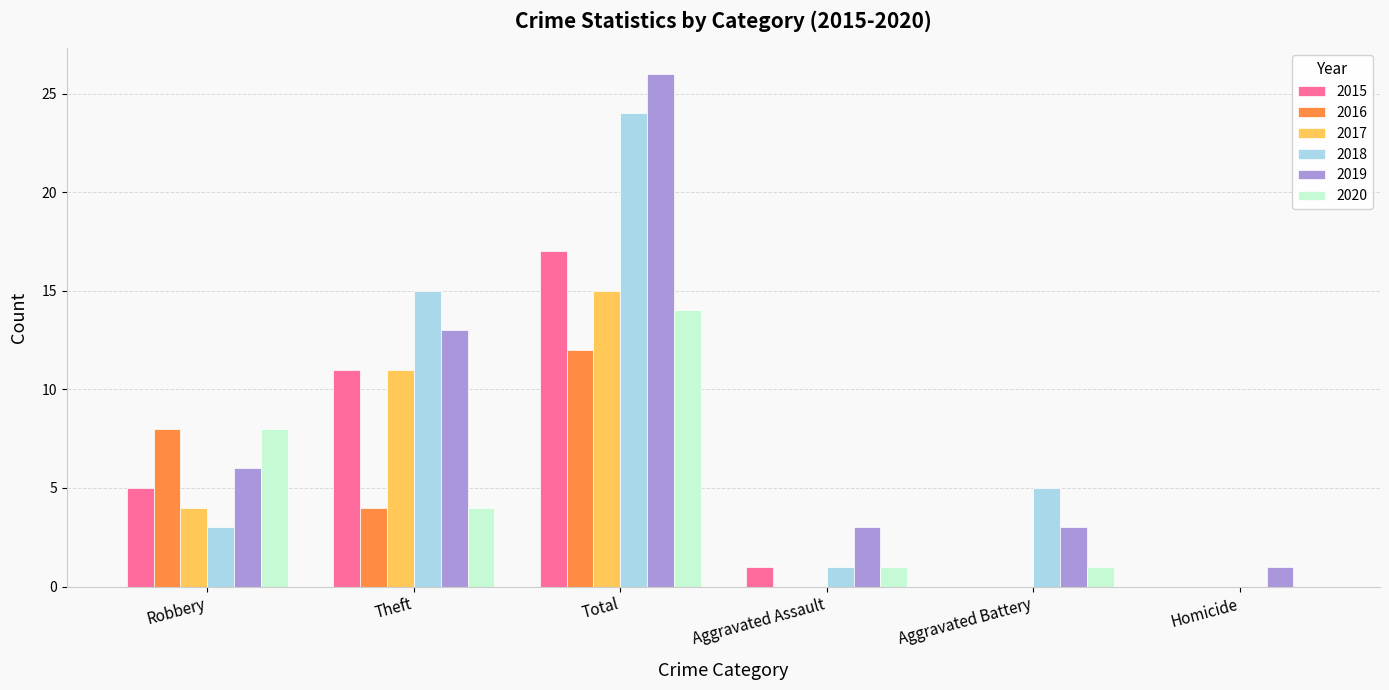

At which category is the sum across all series the highest?

Total